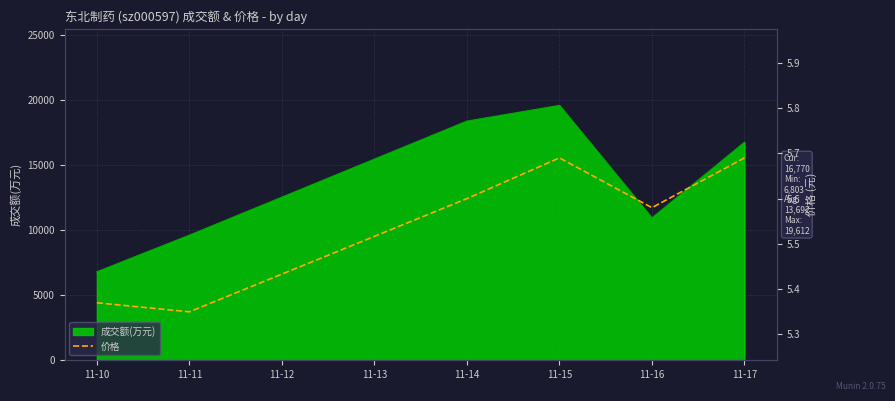

At which label is 成交额(万元) closest to 13207?

11-16